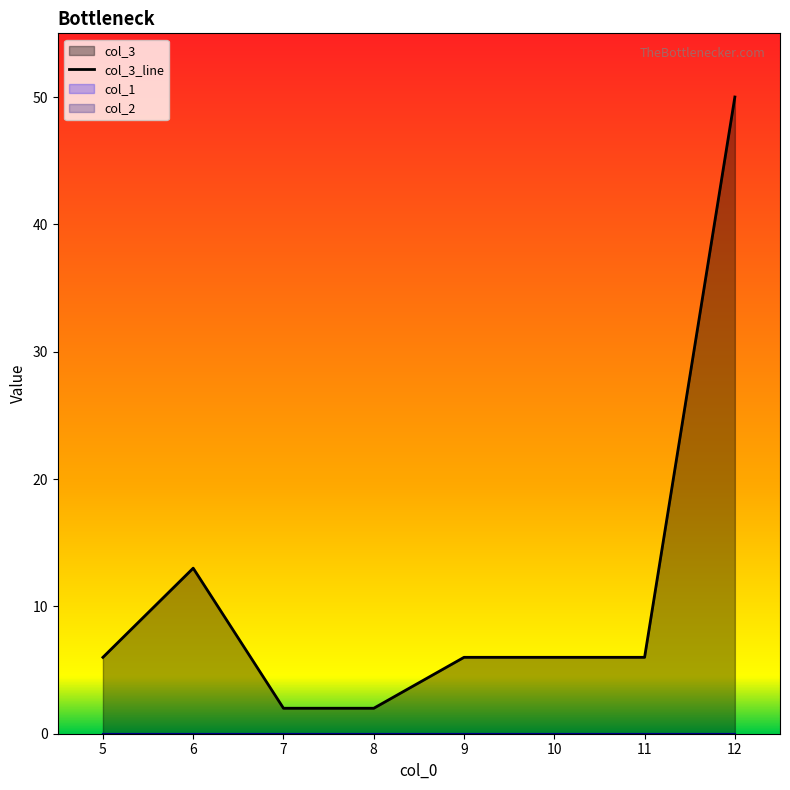

Reading left to right, list all the values displayed in this chart.

6	13	2	2	6	6	6	50